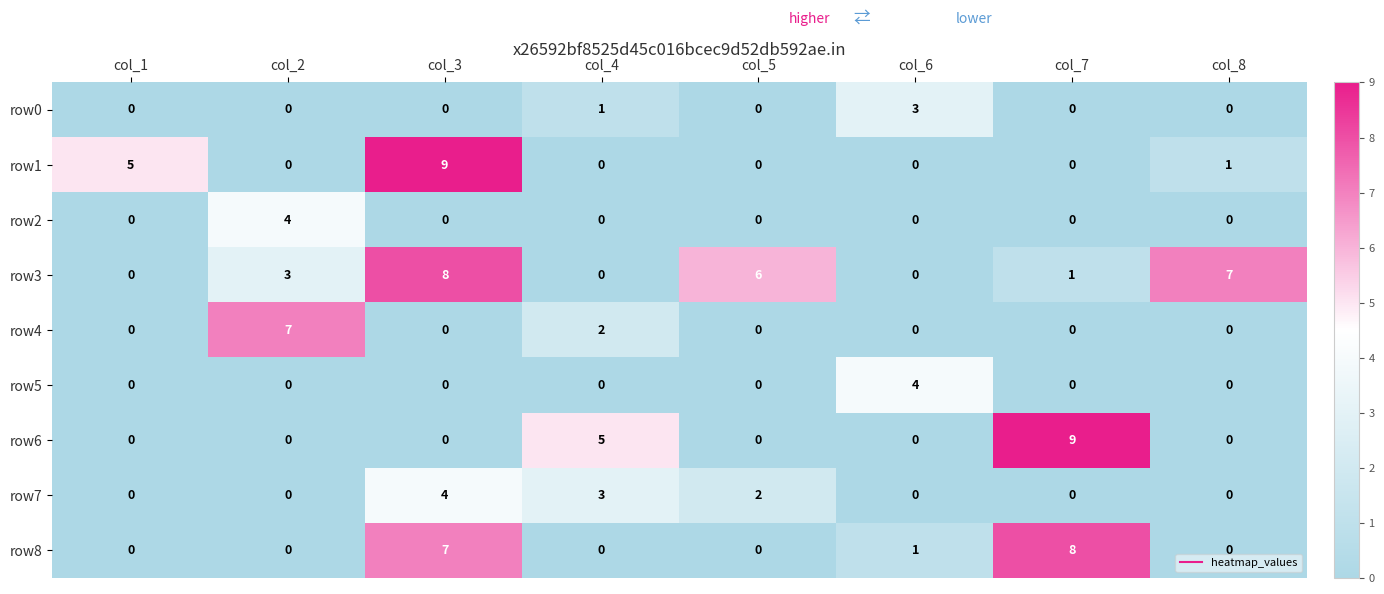

The value of row1 at col_4 is -6. True or false?

False